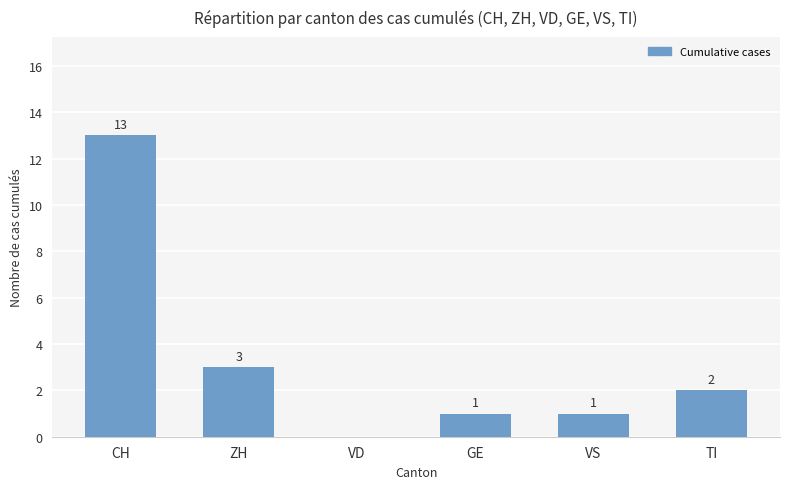

Are the bars horizontal?

No